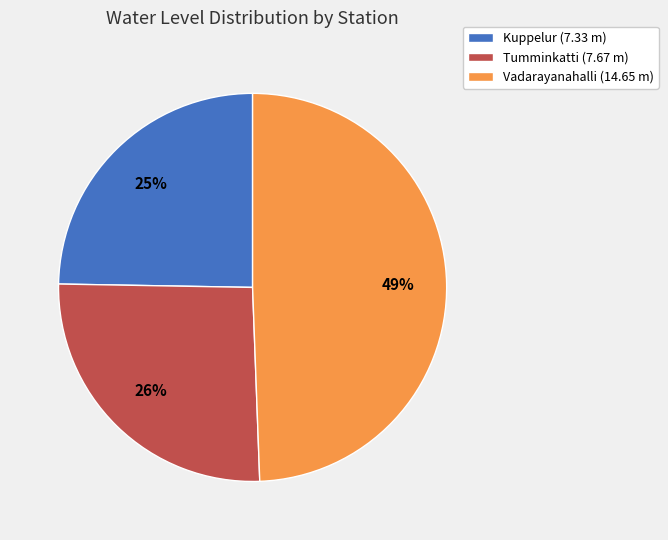

Do Kuppelur (7.33 m) and Tumminkatti (7.67 m) together represent more than half of the pie?

Yes